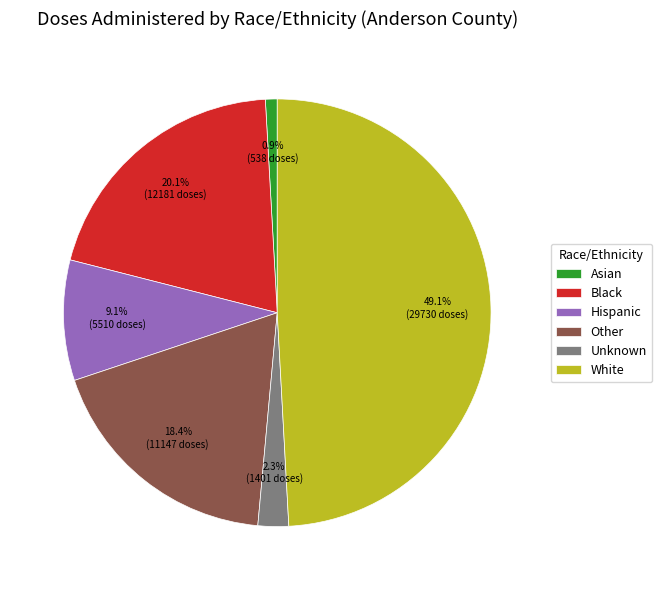

How many segments does this pie chart have?

6